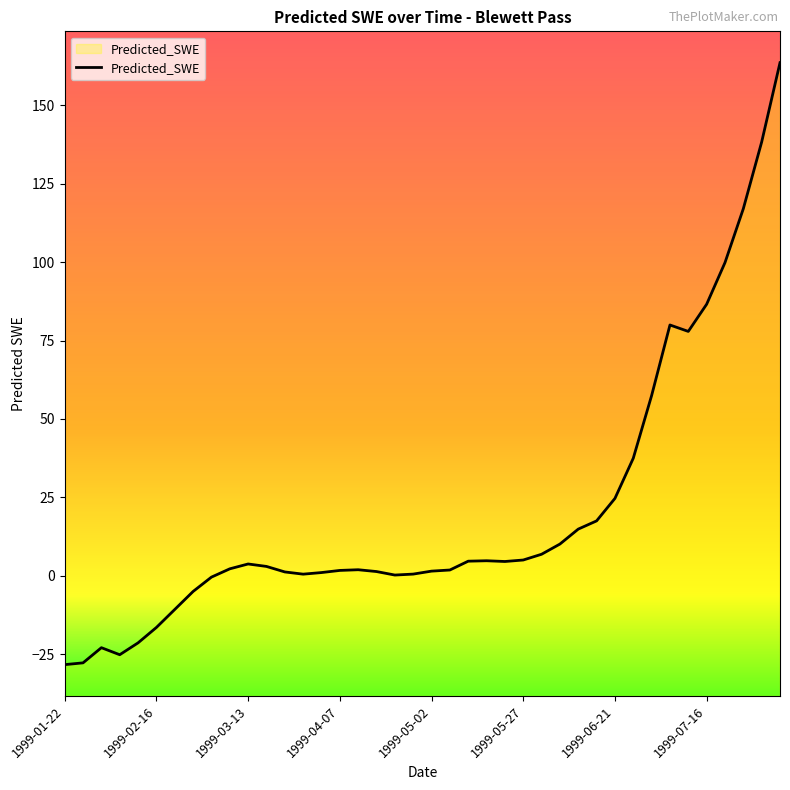

Where does the data first go above 2?

1999-03-08